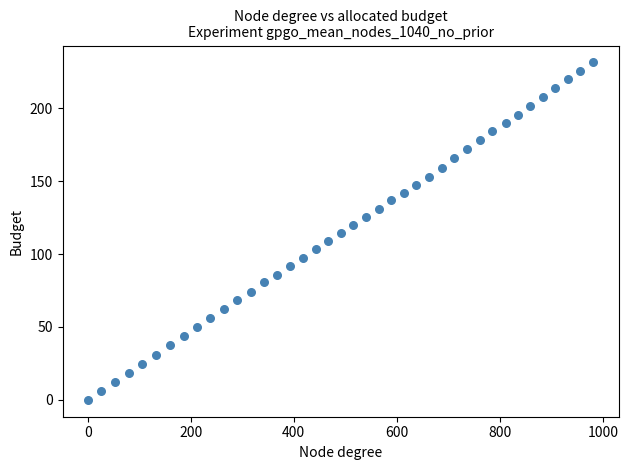

What is the range of Y values (max minus min)?

231.5